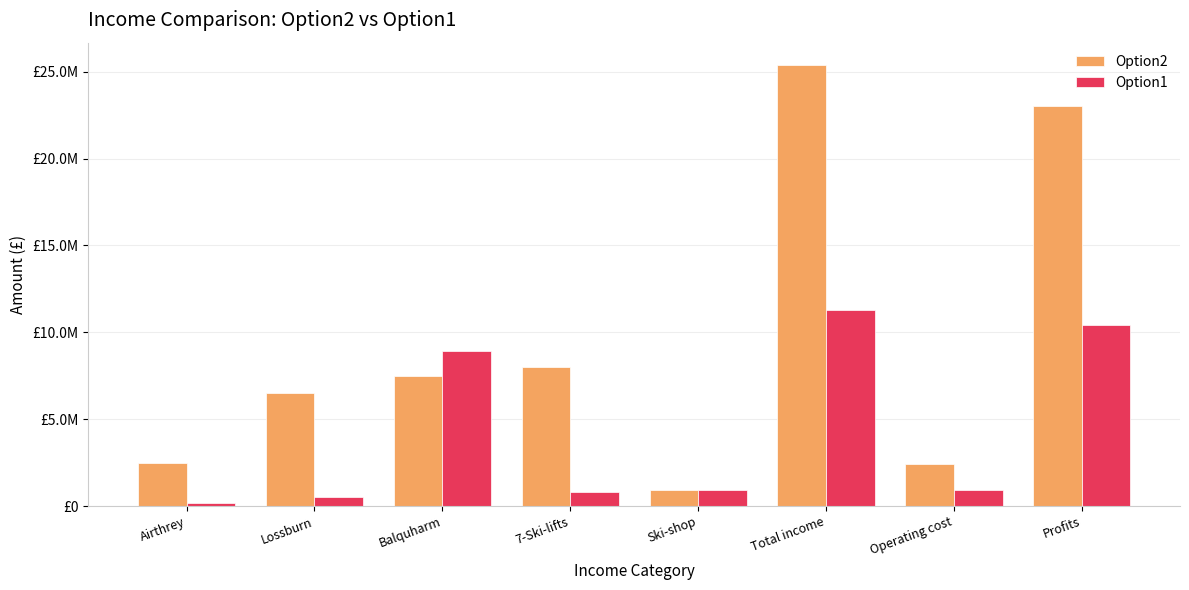

What is the sum of all Option2 values?

76200000